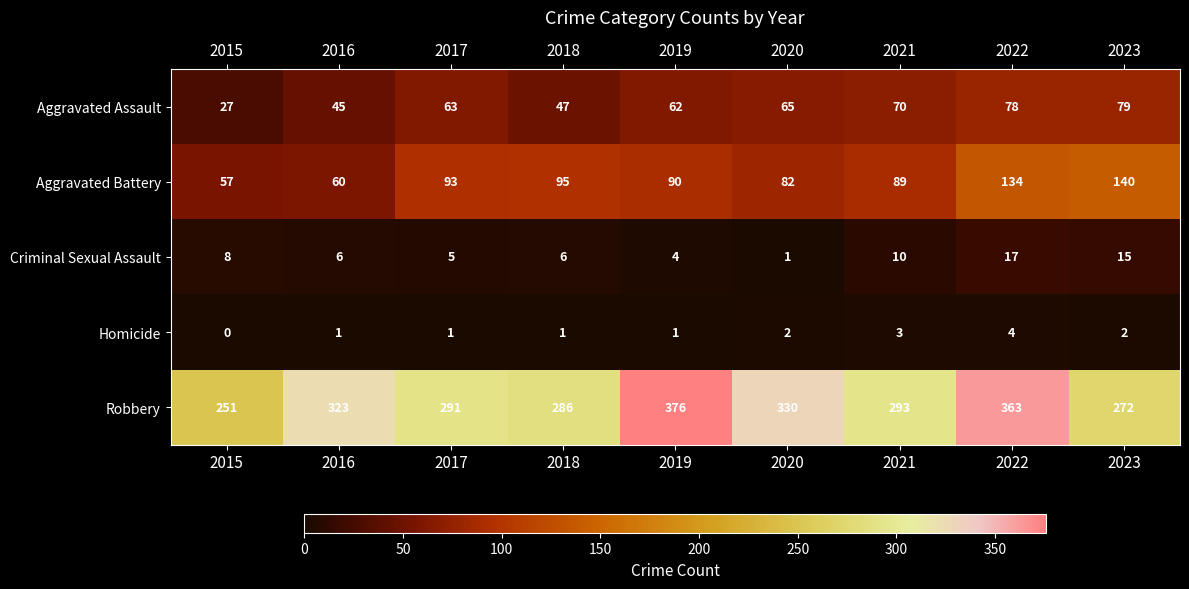

Is it true that Criminal Sexual Assault equals 9 at 2018?

False